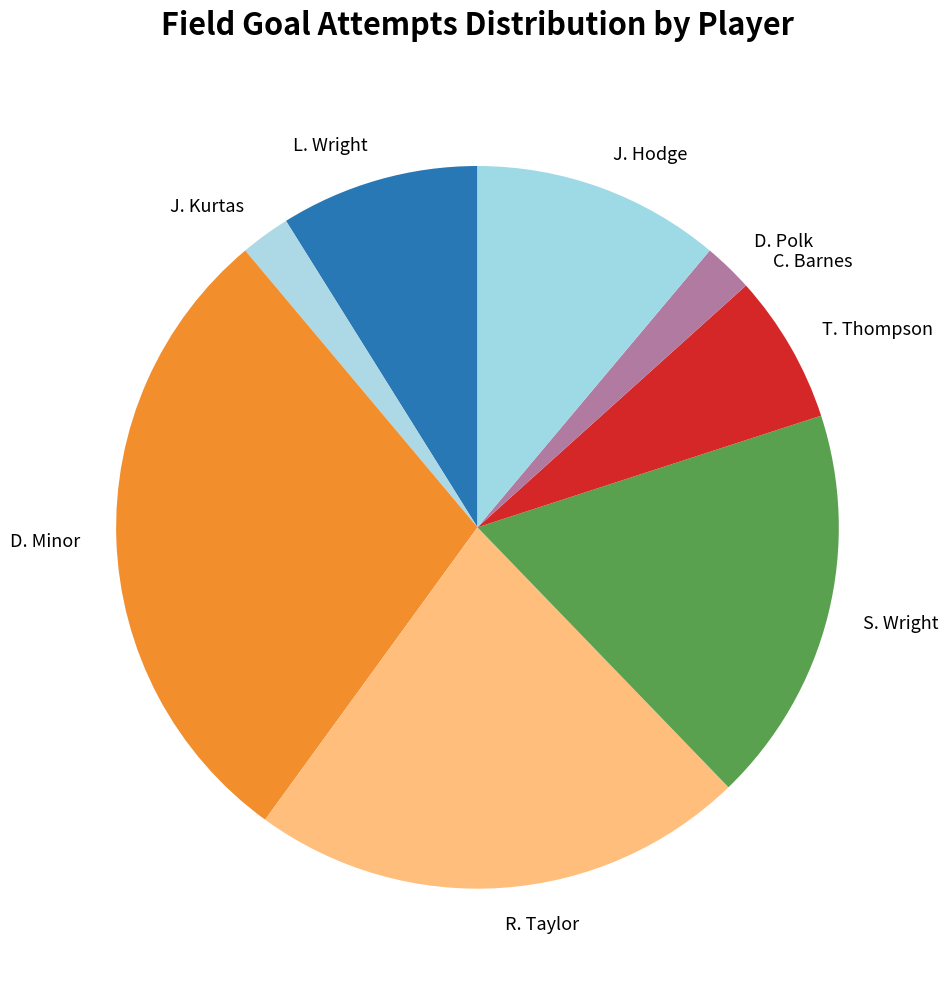

Which has a higher value, T. Thompson or R. Taylor?

R. Taylor